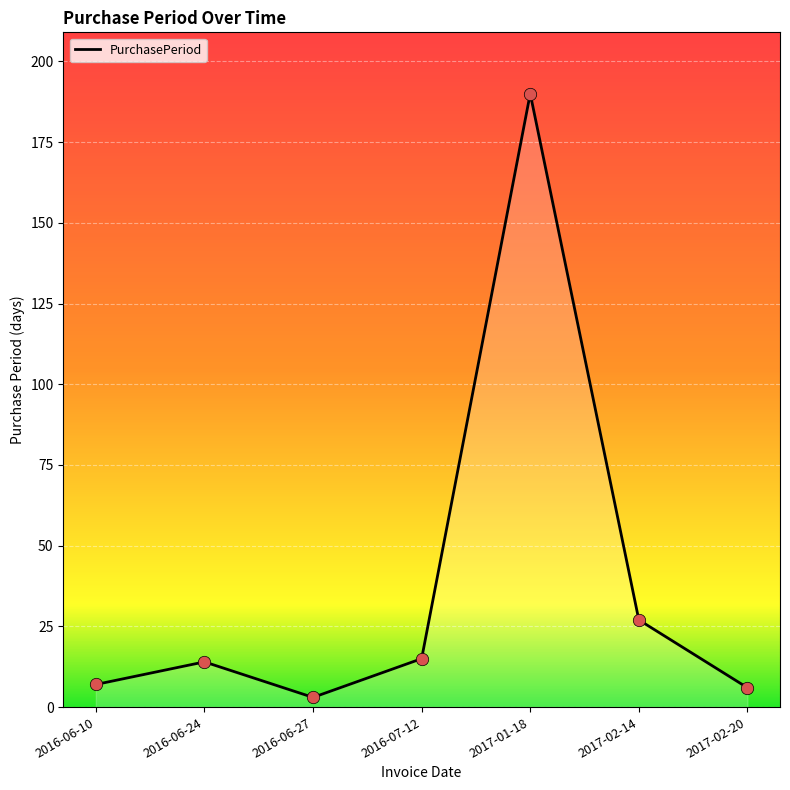

Between 2016-06-10 and 2016-07-12, which is larger?

2016-07-12